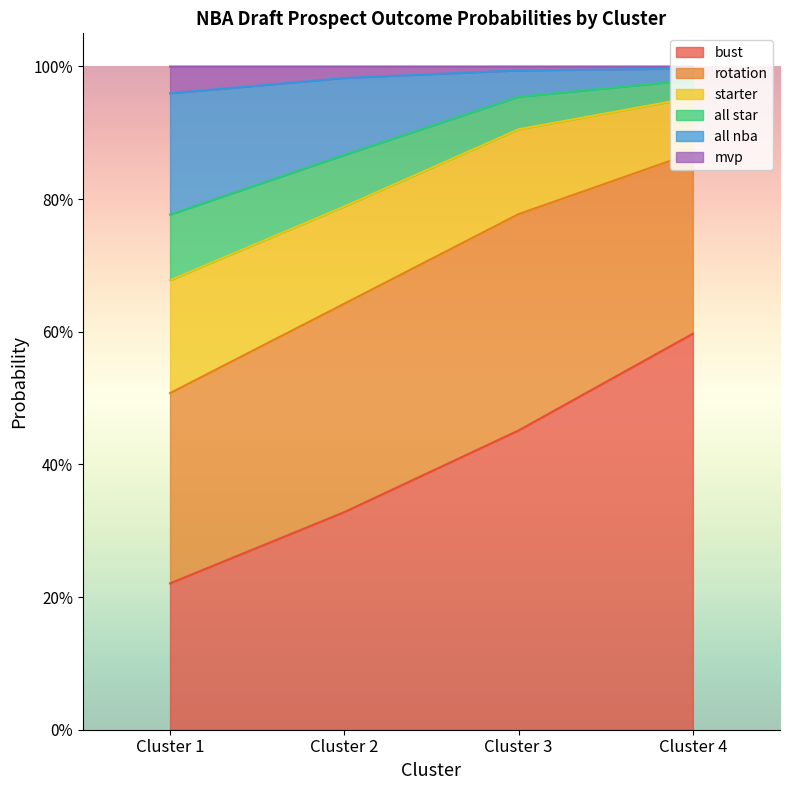

What are all the series names shown in the legend?

bust, rotation, starter, all star, all nba, mvp